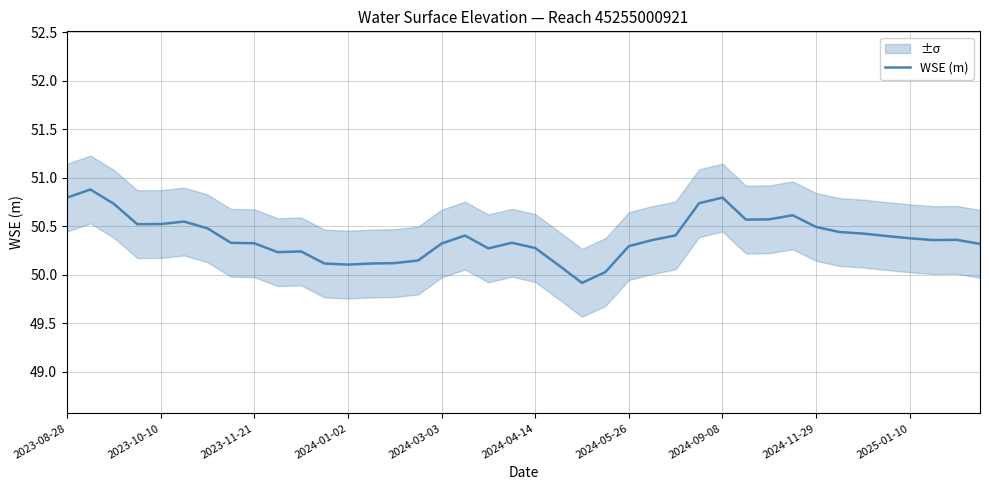

What is the minimum value for WSE (m)?

49.9